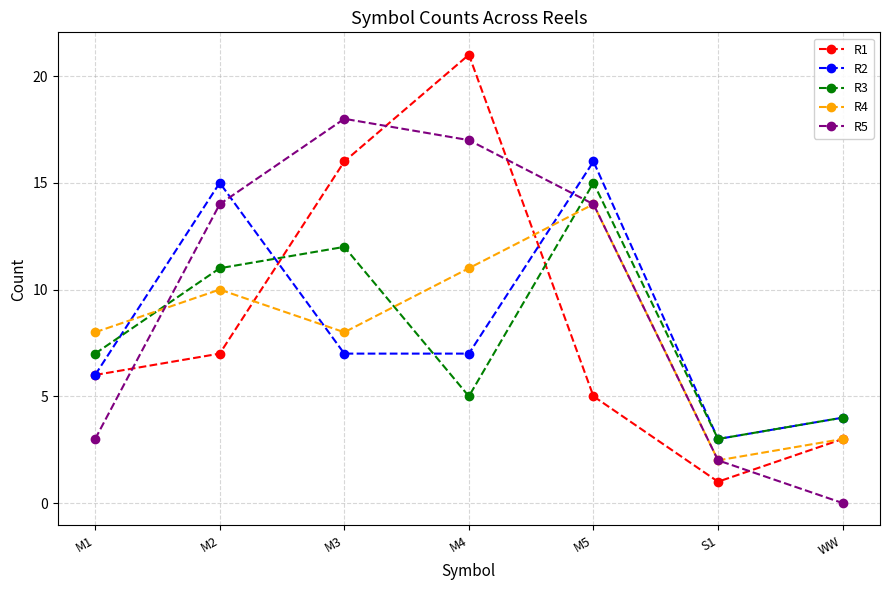

At which category does R2 reach its first local peak?

M2